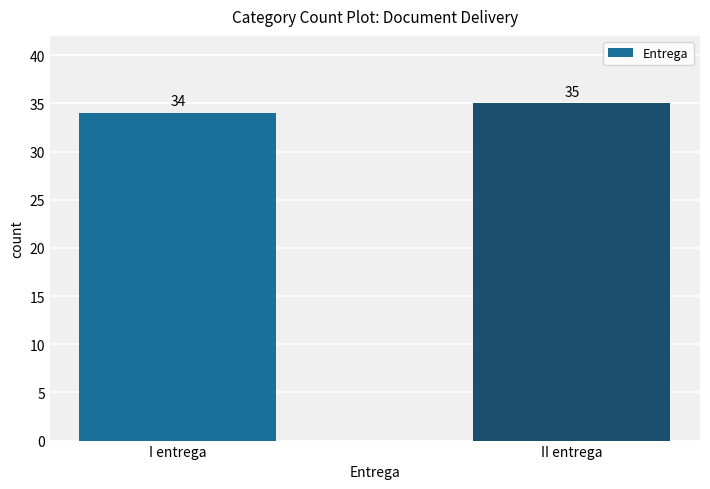

Which category has the highest value across all series?

II entrega